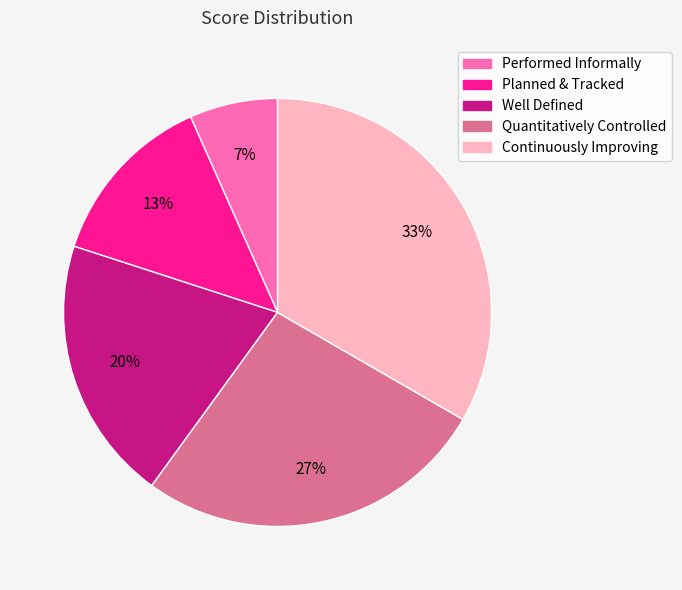

What percentage is the Well Defined slice, to the nearest percent?

20%